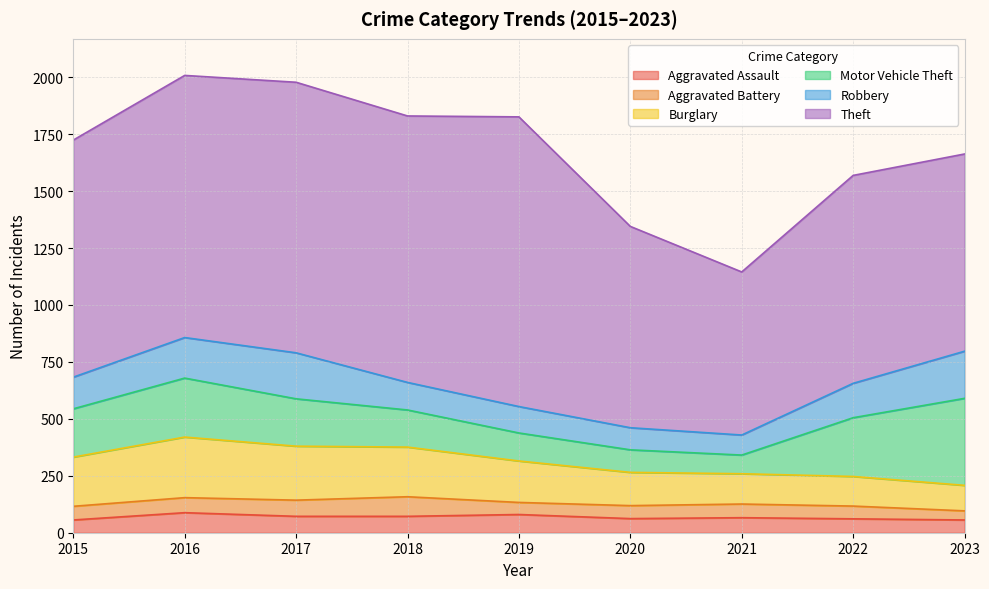

What is the minimum value shown in the chart?

40